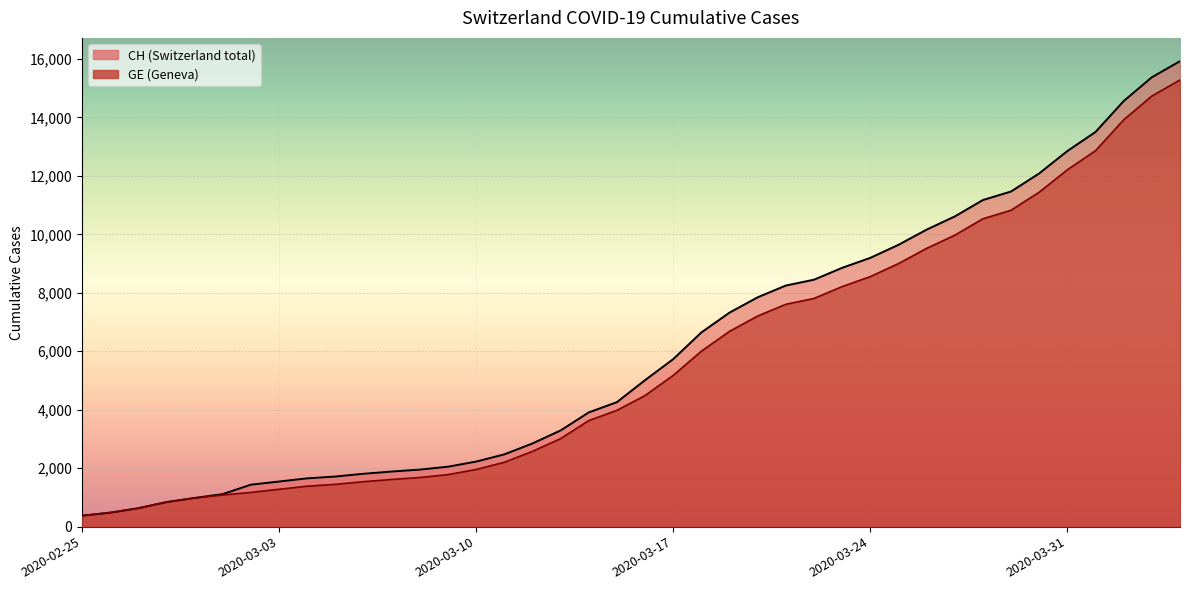

True or false: GE and CH intersect in this chart.

False